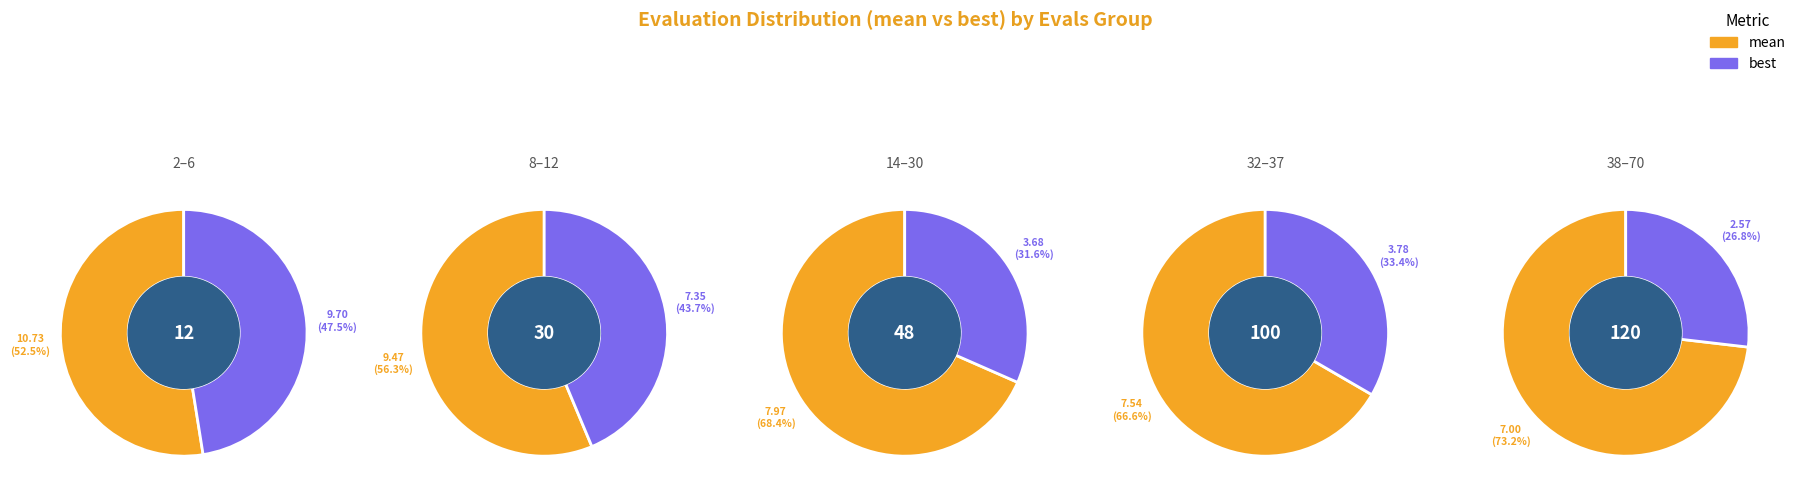

Which series has the widest spread of values?

best